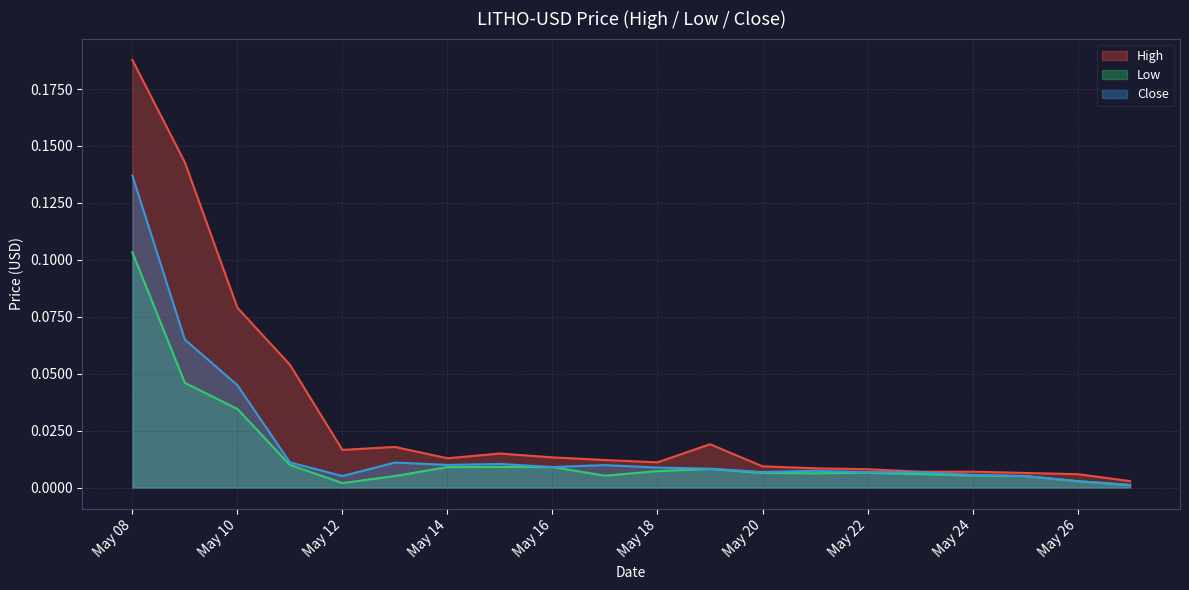

Rank the series by their maximum value, from lowest to highest.

Low, Close, High